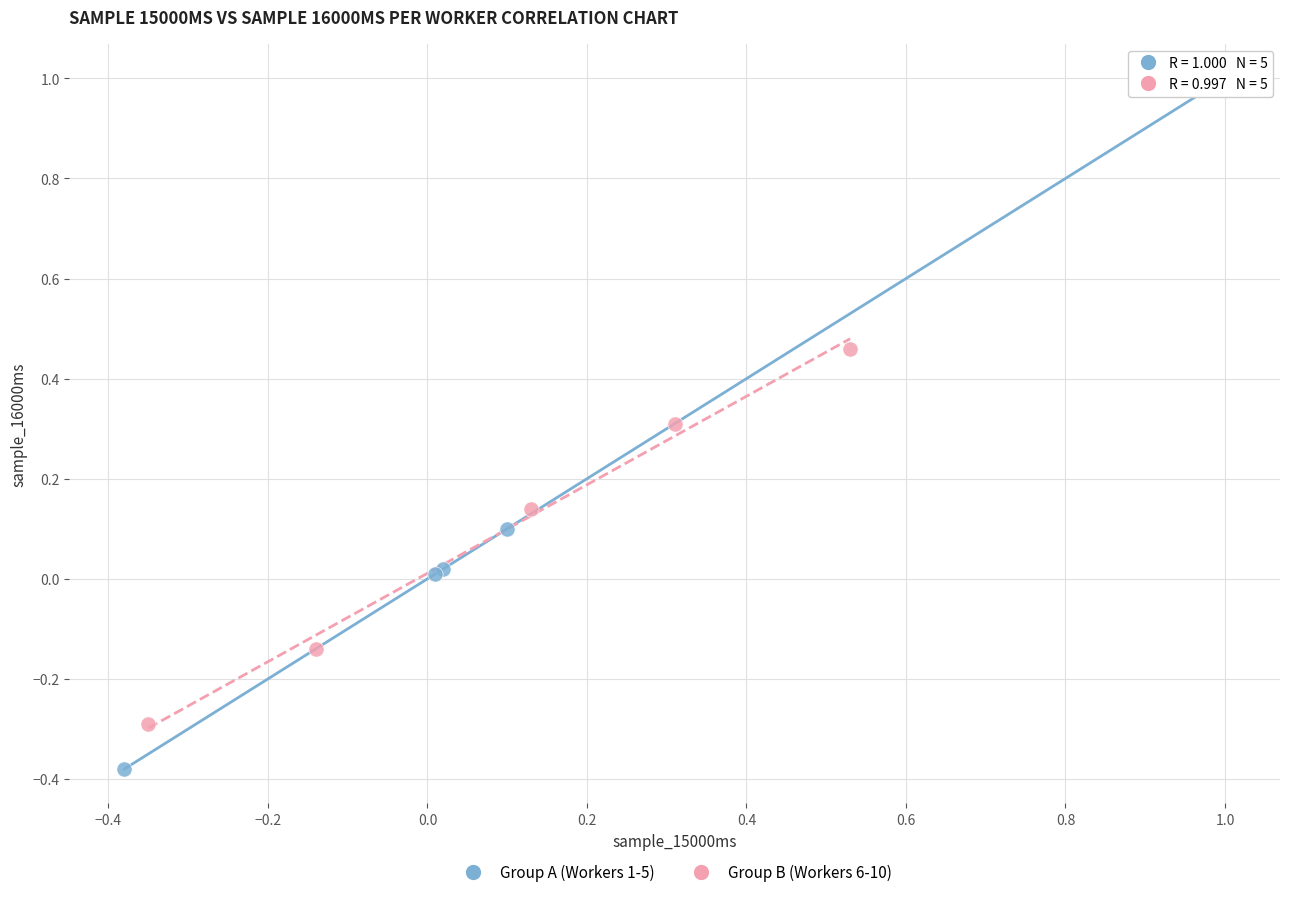

Which series has the widest spread of Y values?

Group A (Workers 1-5)